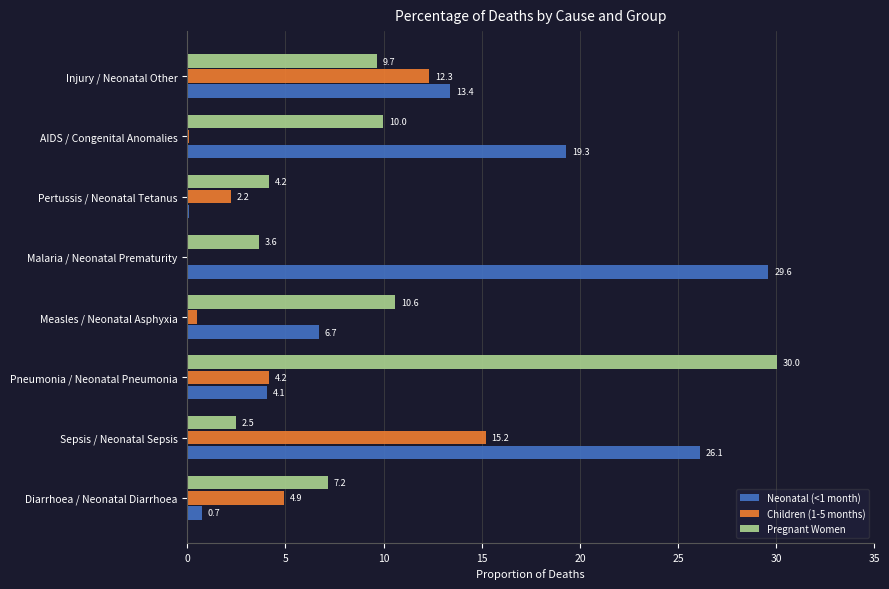

The Pregnant Women series shows 3.6 at Malaria / Neonatal Prematurity. True or false?

True